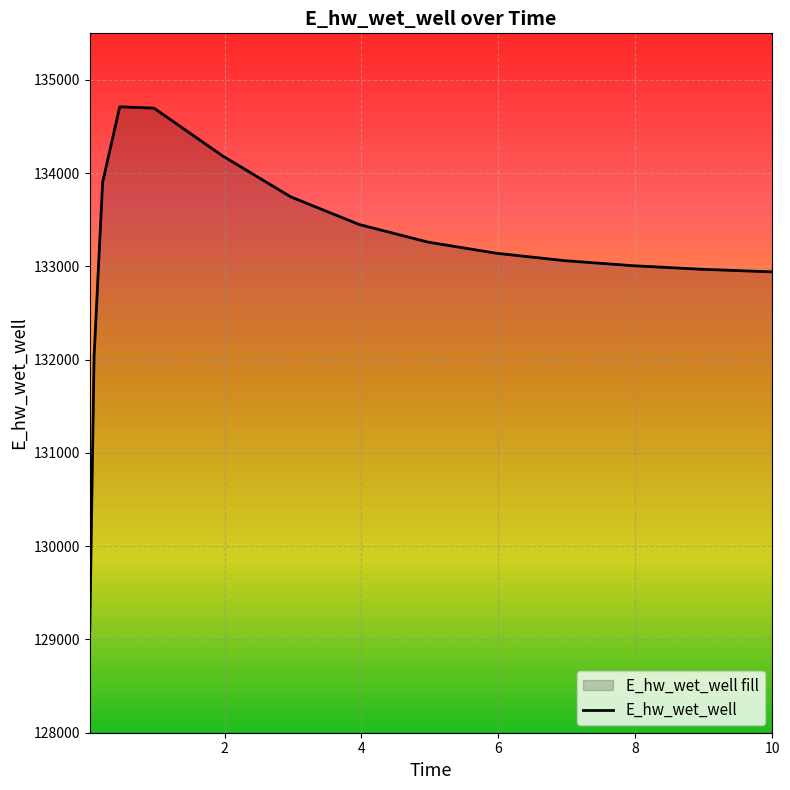

What is the smallest value displayed?

129101.6